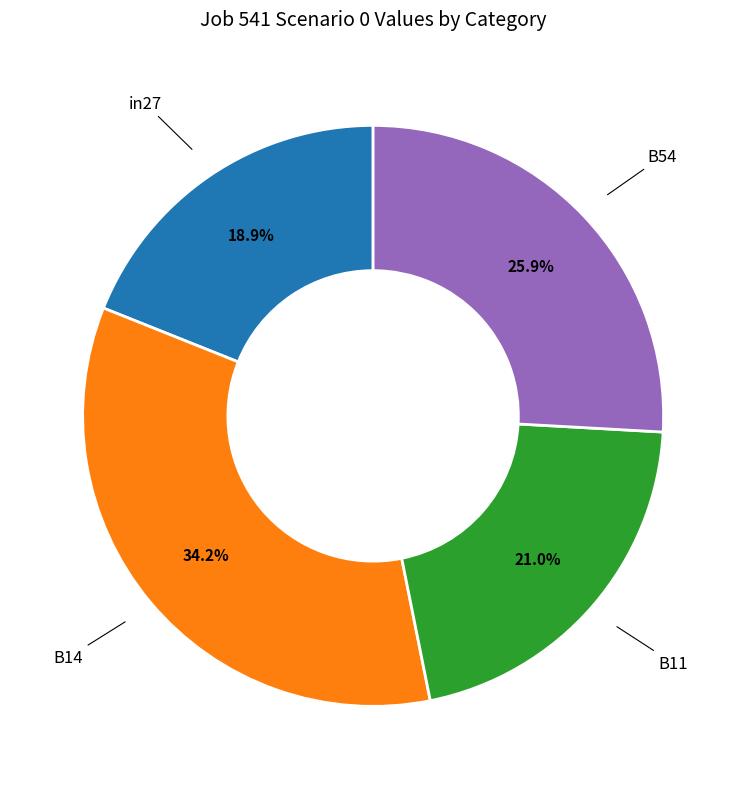

Is there a majority slice in this chart?

No